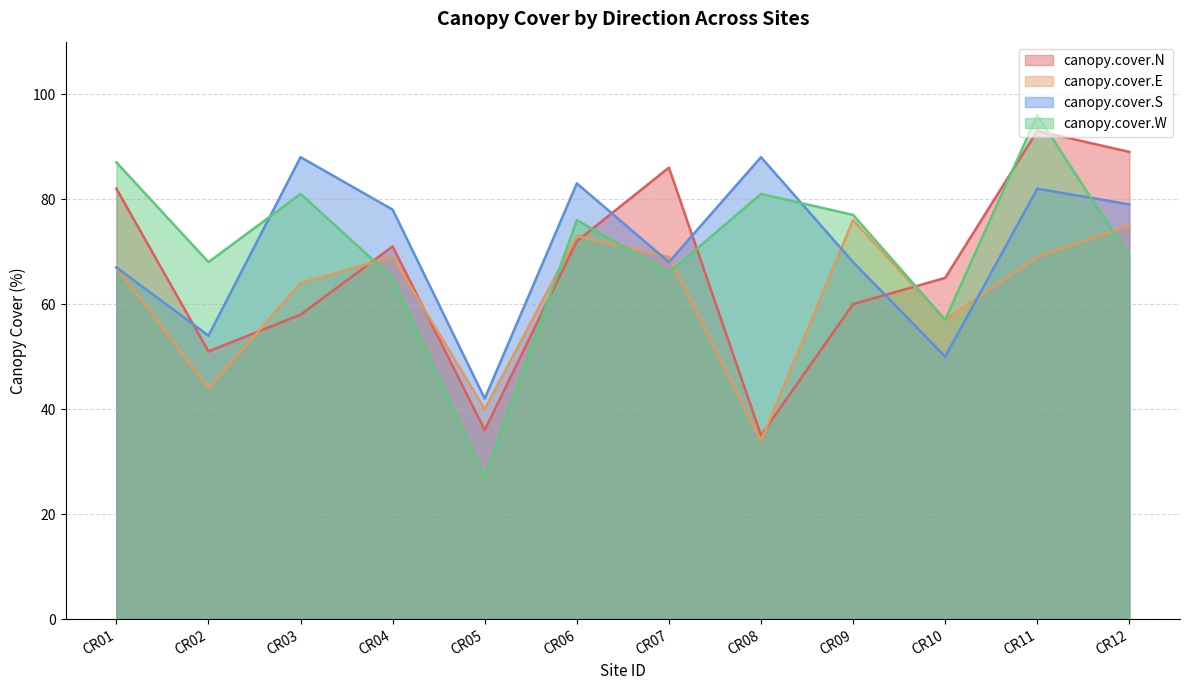

What is the value of the canopy.cover.S point at the 9th from the left?

68